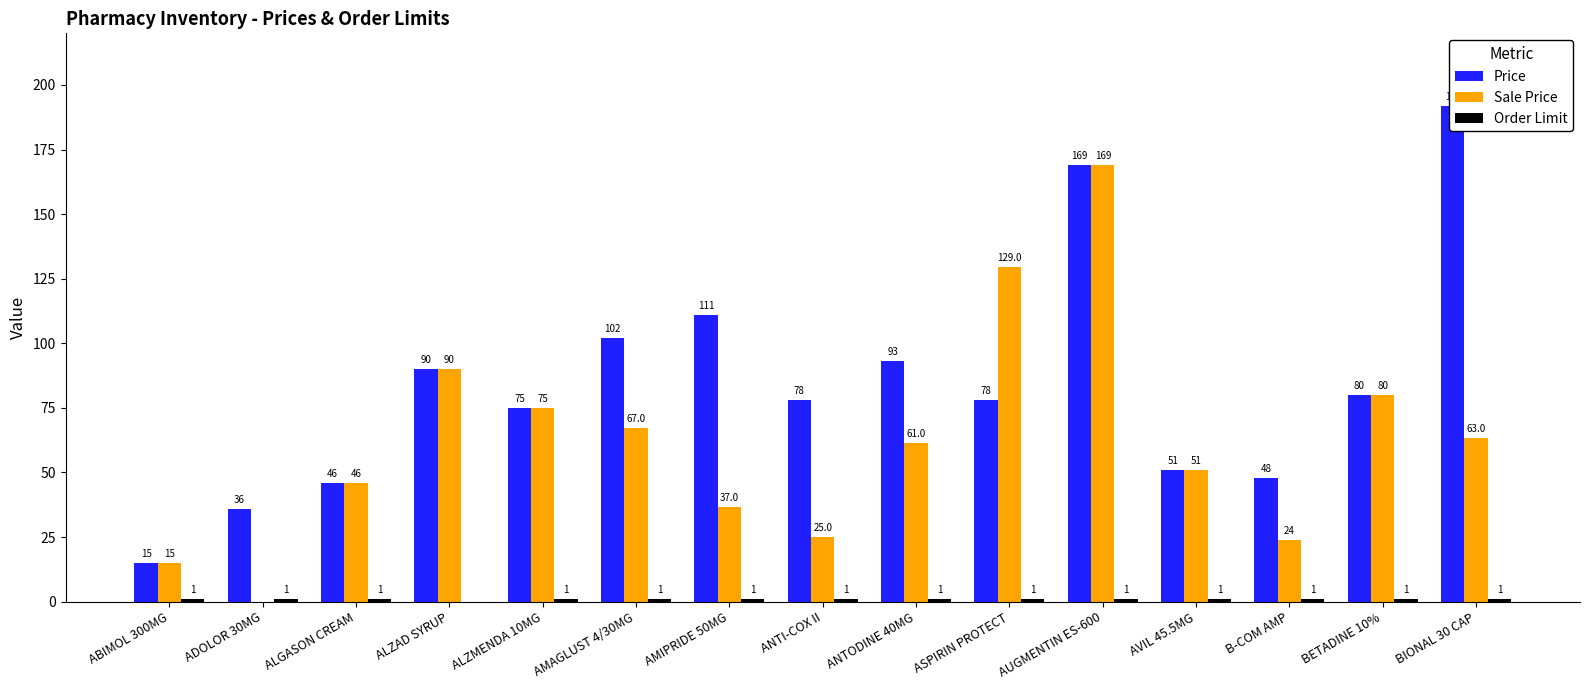

Rank the series at ALGASON CREAM from lowest to highest value.

Order Limit, Price, Sale Price